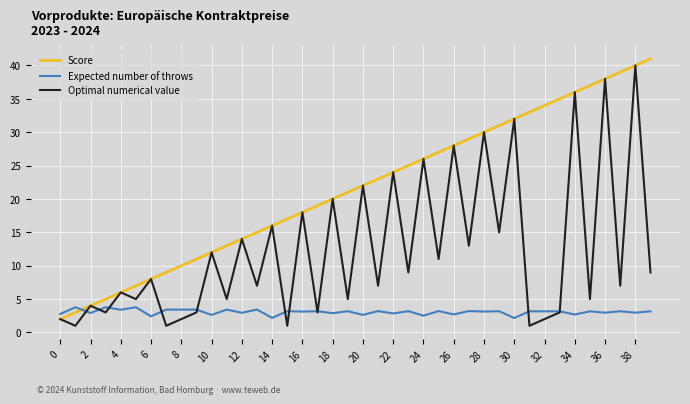

What is the maximum value for Score?

41.0